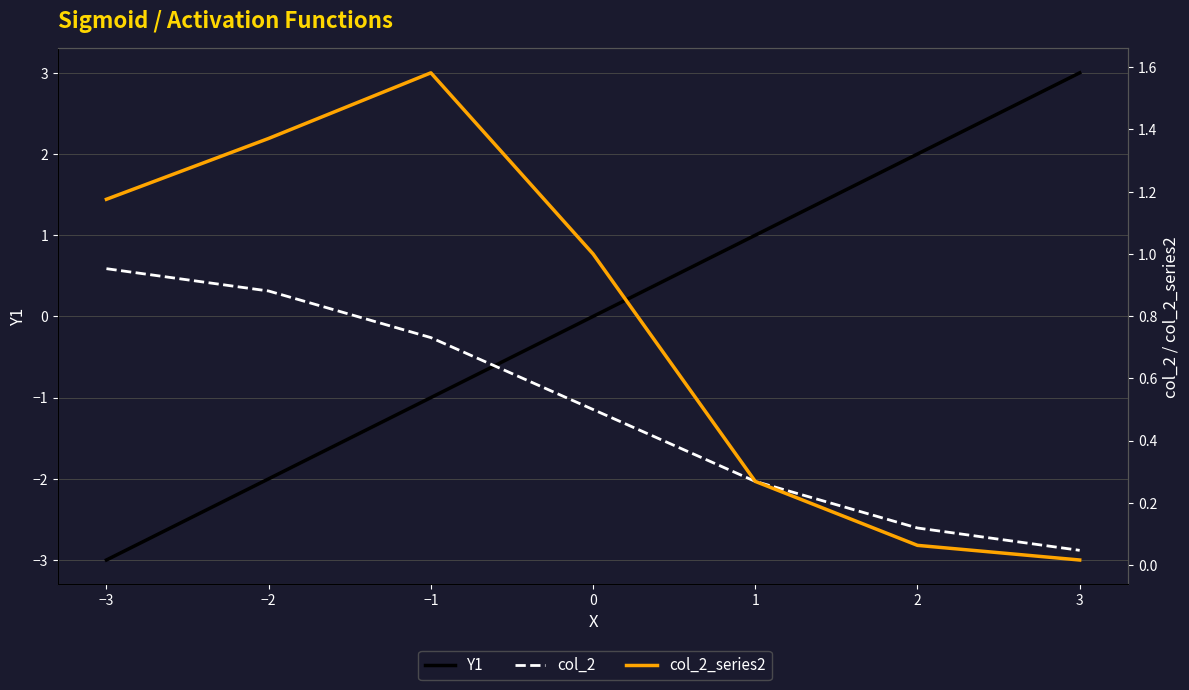

Is the value of col_2 at 2 greater than the value of Y1 at 0?

Yes